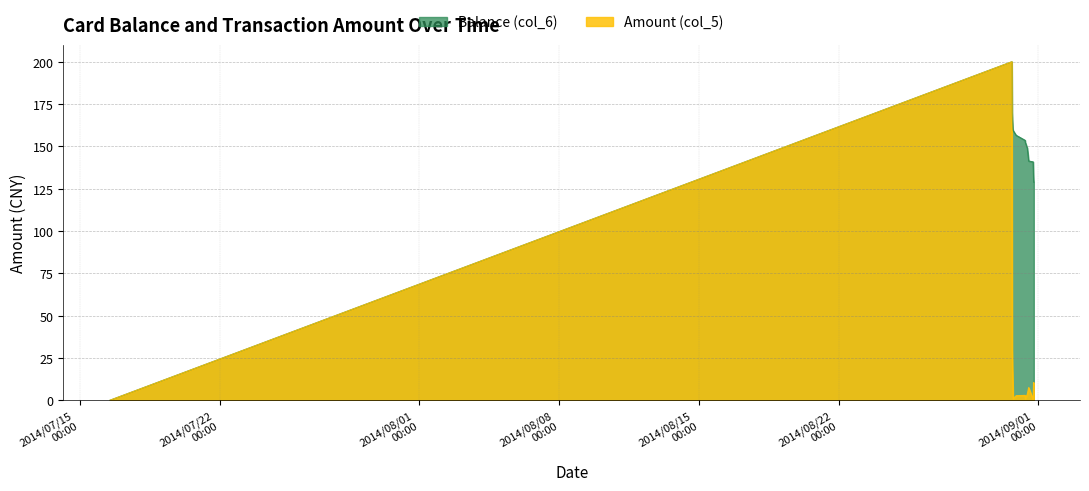

What is the total value across all series at 2014/08/30 16:03:04?

400.0